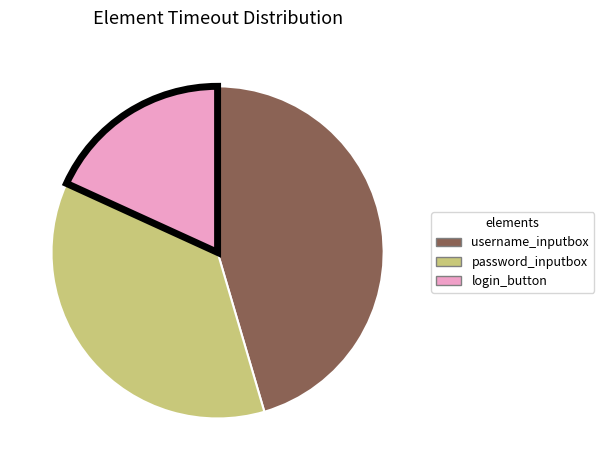

Is there any slice that represents more than half of the pie?

No